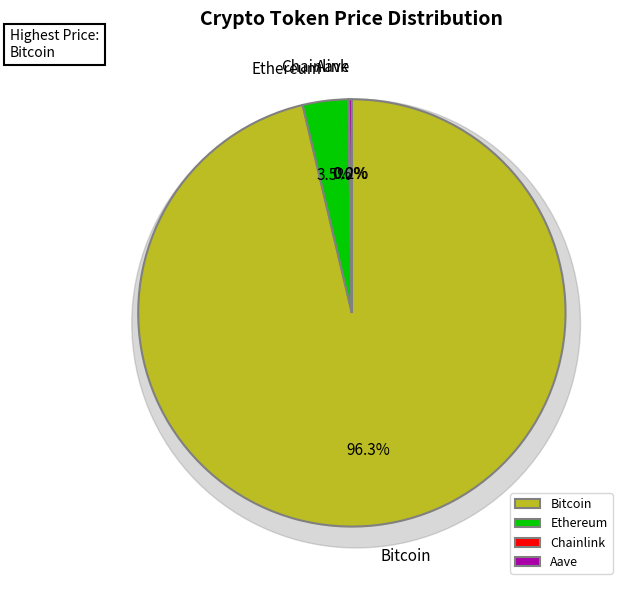

Which slice represents more than half of the pie?

Bitcoin